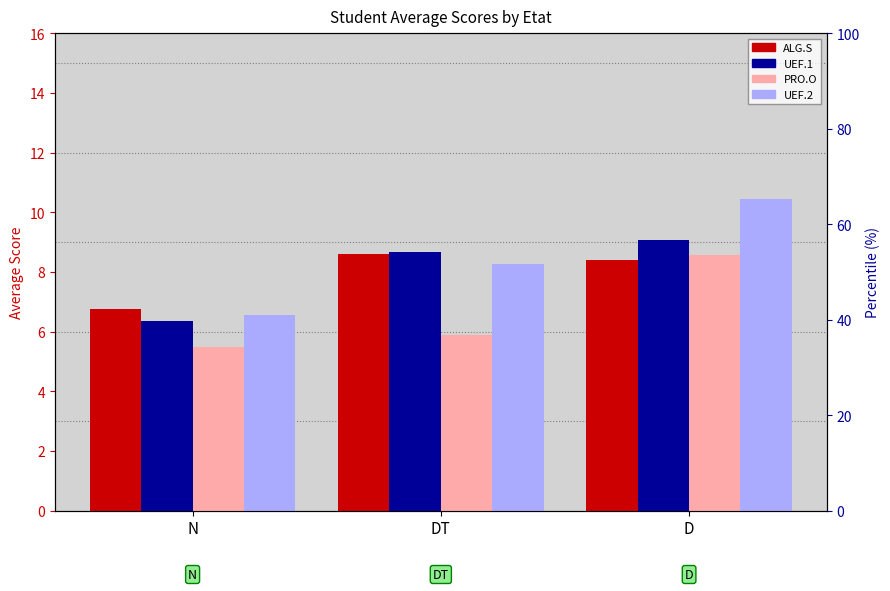

List the series in order of their peak value, highest first.

UEF.2, UEF.1, ALG.S, PRO.O